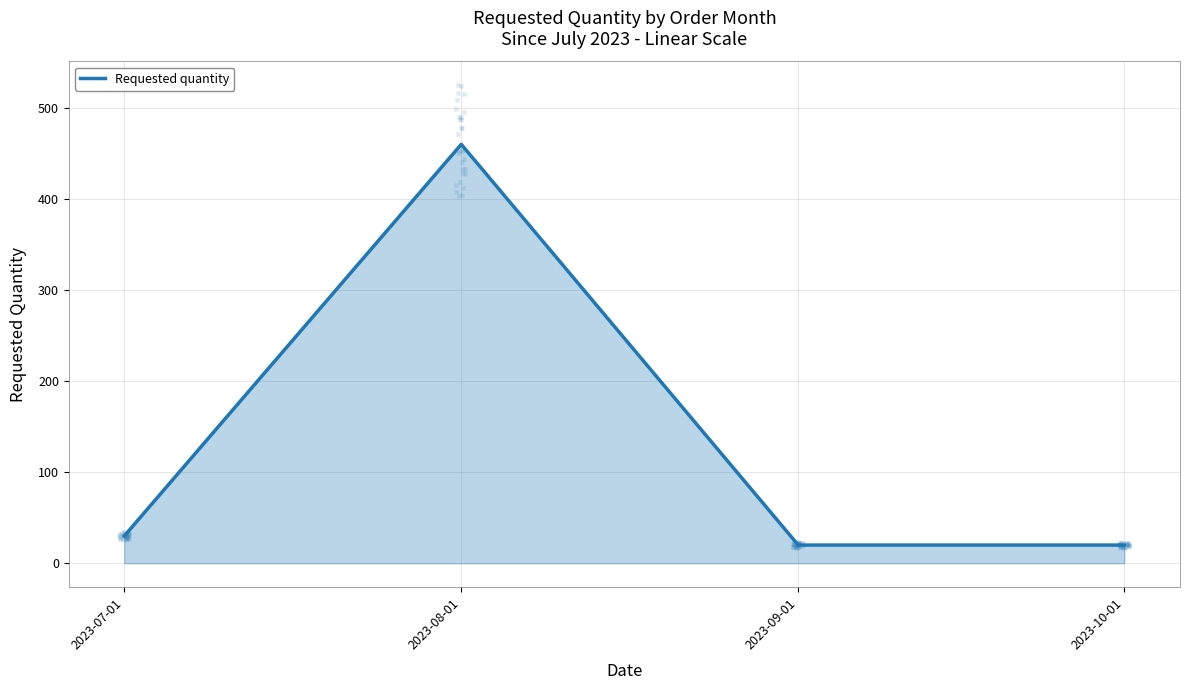

Between 2023-09-01 and 2023-07-01, which is larger?

2023-07-01